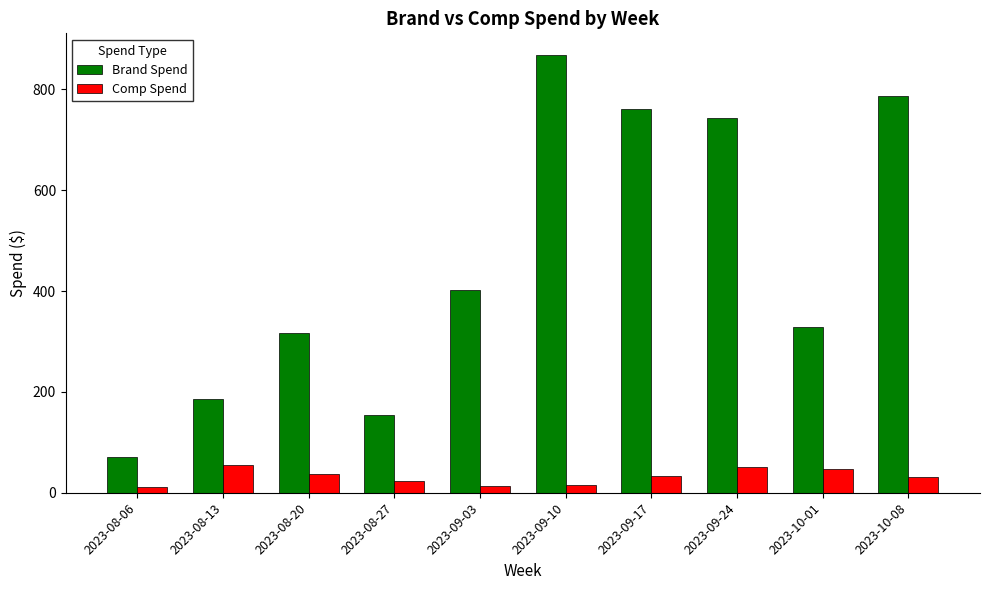

How many series are shown in this chart?

2